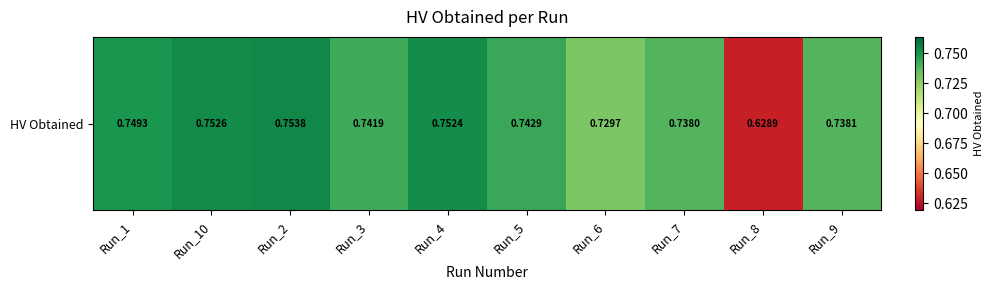

What is the difference between the maximum and minimum values?

0.1